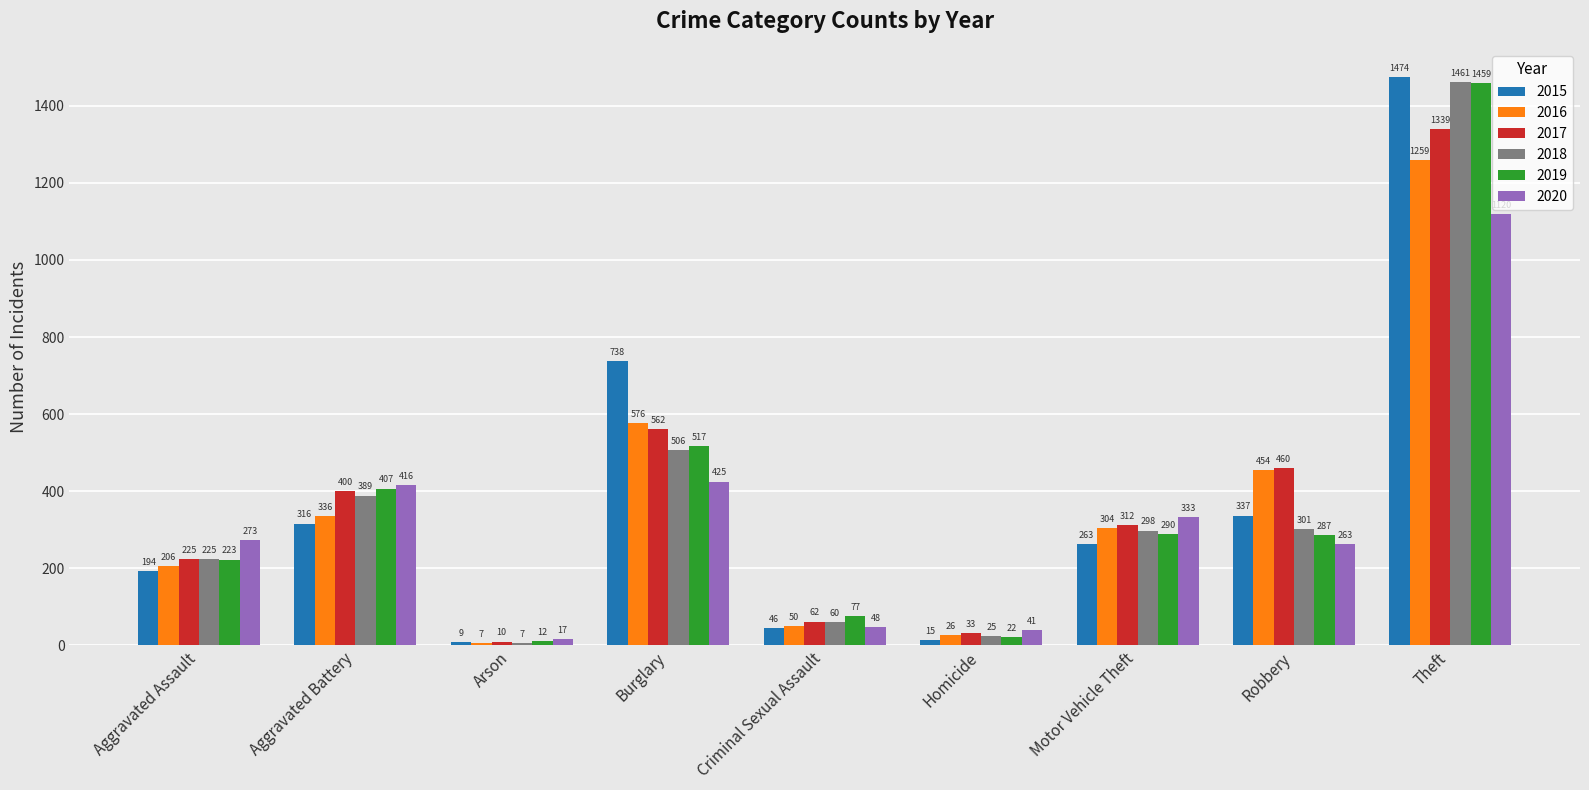

Count the number of data series in this chart.

6